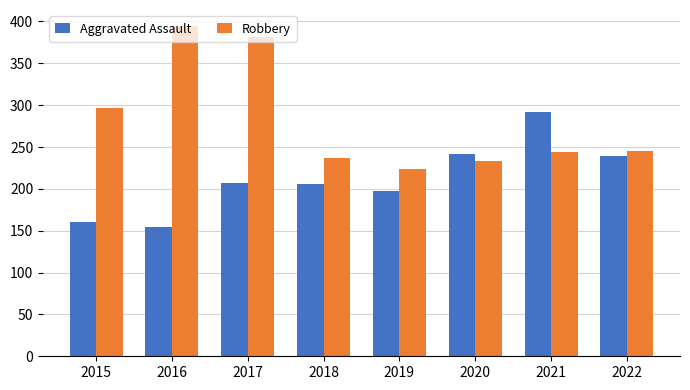

Are the bars grouped side by side (vs. stacked)?

Yes